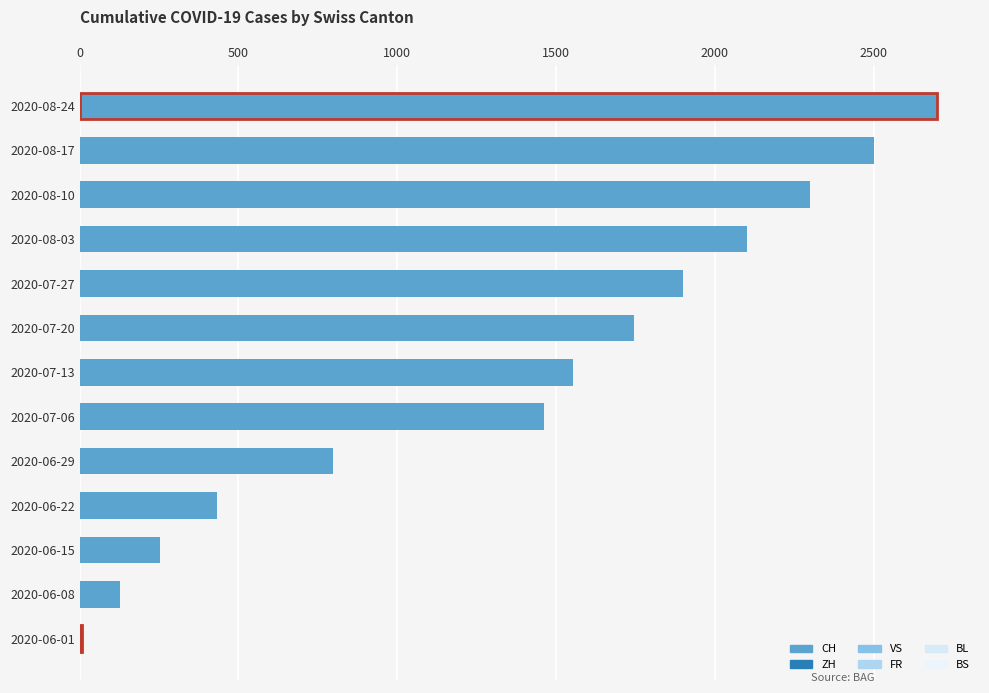

Are the bars horizontal?

Yes